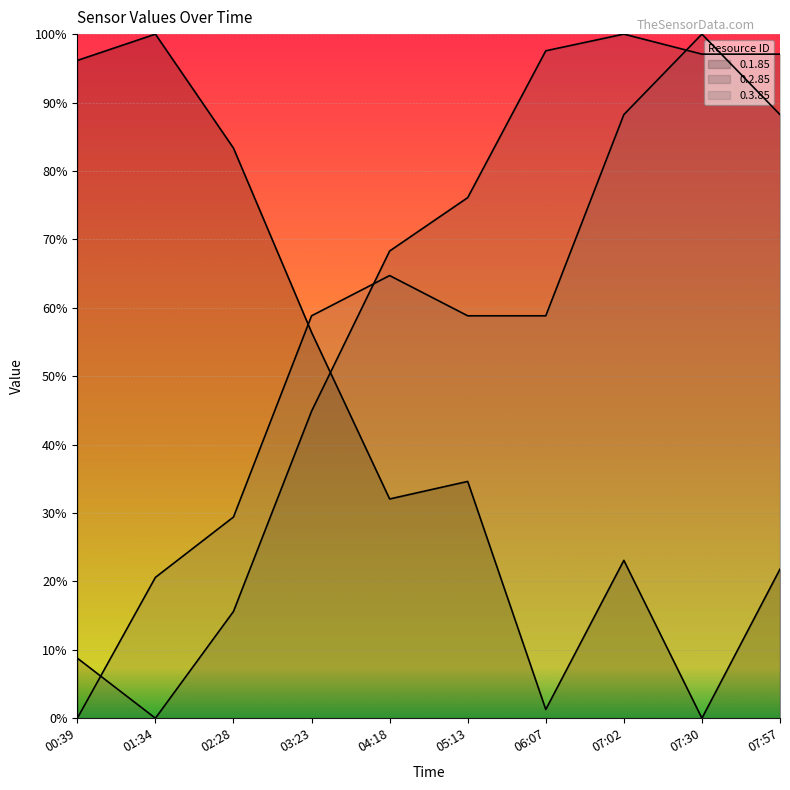

How many interior local peaks does the 0.3.85 series have?

2